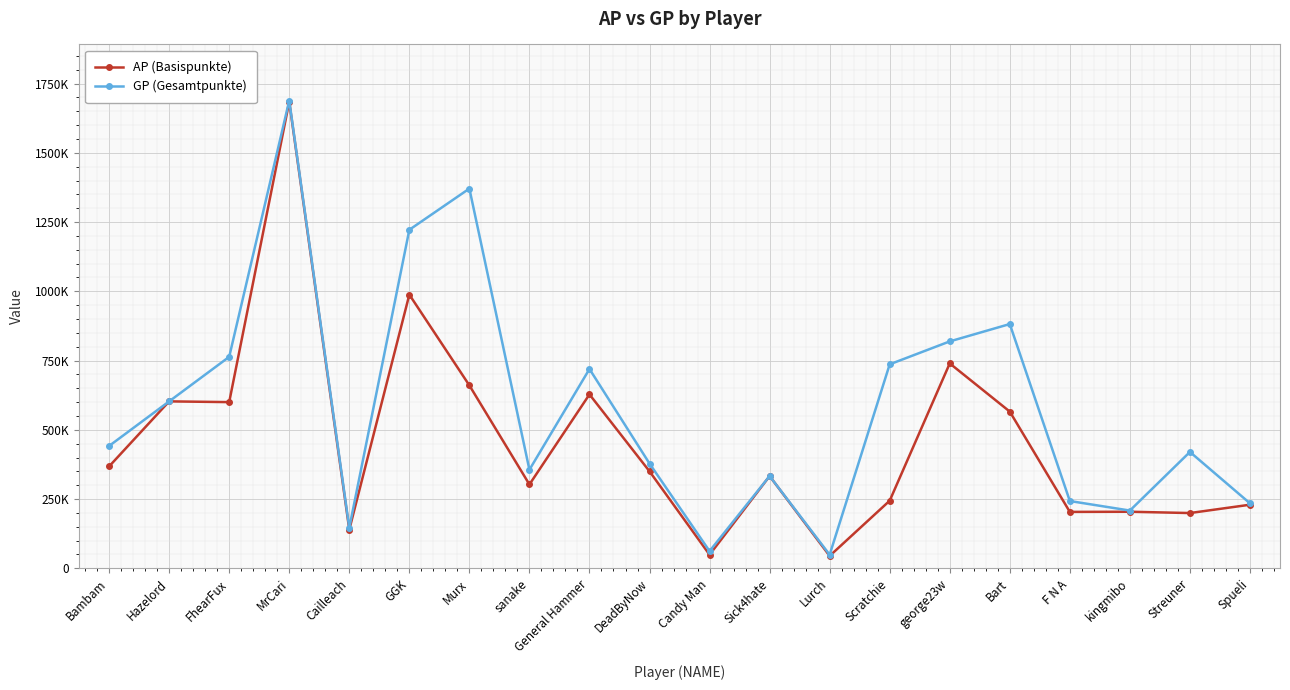

What is the difference between the maximum and minimum values in the GP (Gesamtpunkte) series?

1639692